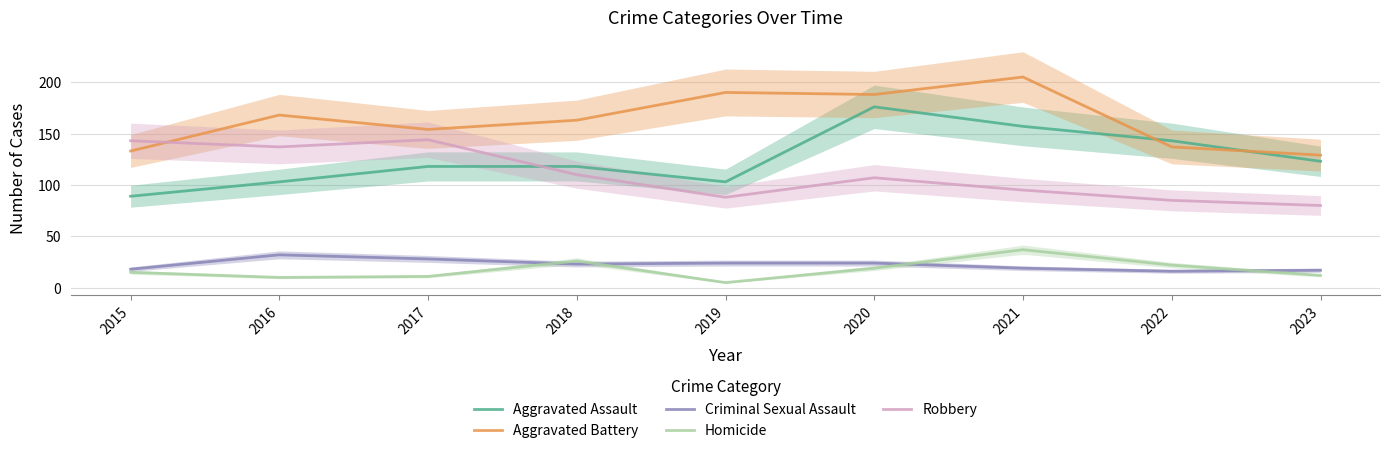

How many series are shown in this chart?

5